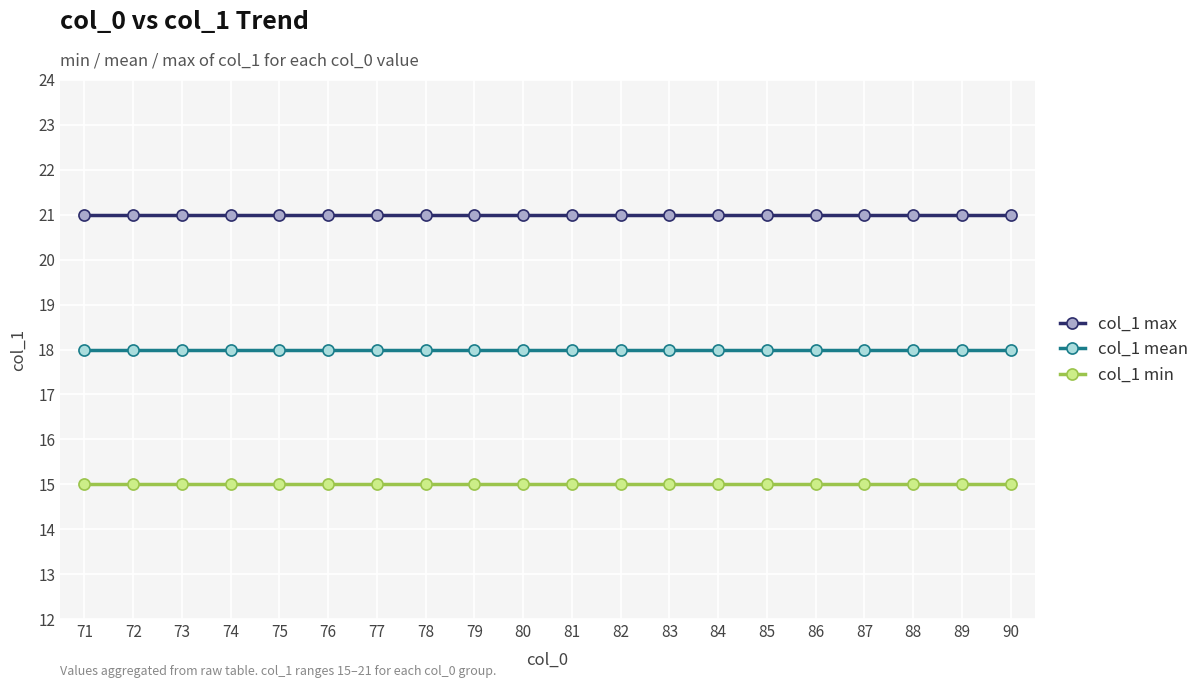

At 90, list the series in order from largest to smallest.

col_1 max, col_1 mean, col_1 min